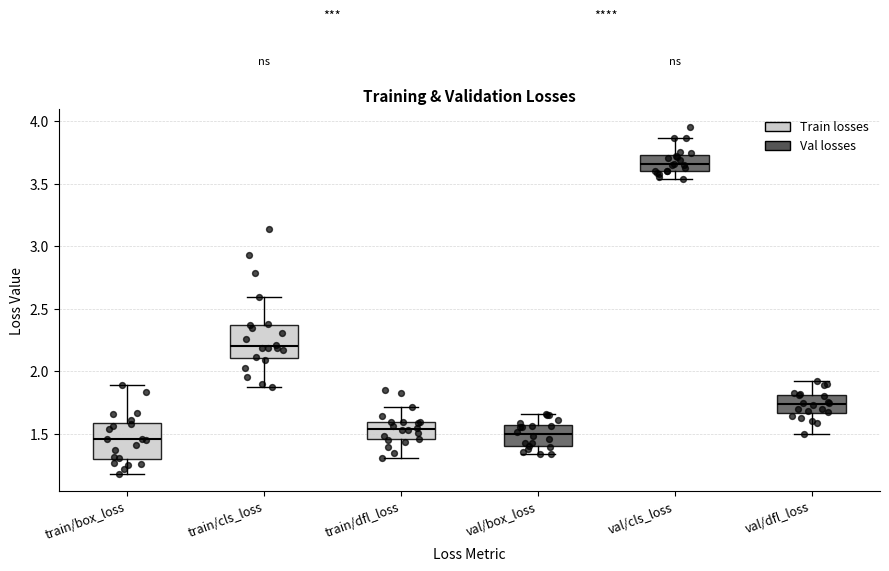

Reading left to right, transcribe this box plot: for each box, give where its median line is, the range the box spans, and where its two whiskers end, as read against the y-axis. The values are not printed on the chart, so give them approximately, as read against the axis.

train/box_loss: median 1.45, box 1.30 to 1.60, whiskers 1.20 to 1.90
train/cls_loss: median 2.20, box 2.10 to 2.35, whiskers 1.85 to 2.60
train/dfl_loss: median 1.55, box 1.45 to 1.60, whiskers 1.30 to 1.70
val/box_loss: median 1.50, box 1.40 to 1.55, whiskers 1.35 to 1.65
val/cls_loss: median 3.65, box 3.60 to 3.75, whiskers 3.55 to 3.85
val/dfl_loss: median 1.75, box 1.65 to 1.80, whiskers 1.50 to 1.90